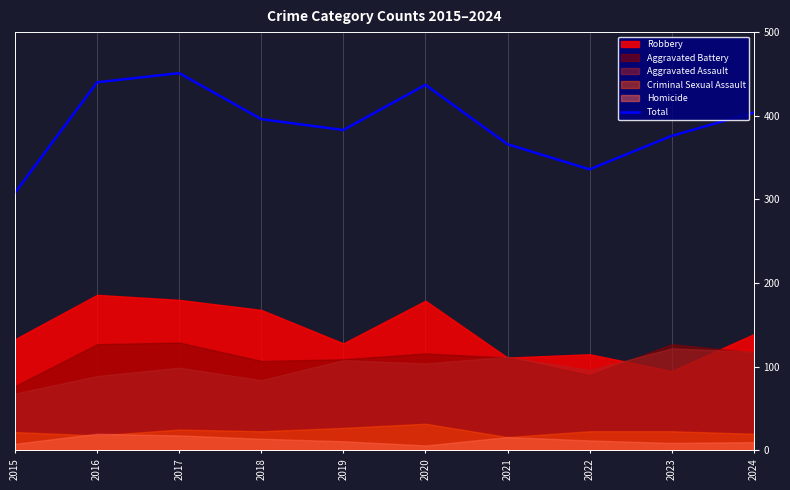

Which label corresponds to the smallest value in the chart?

2015